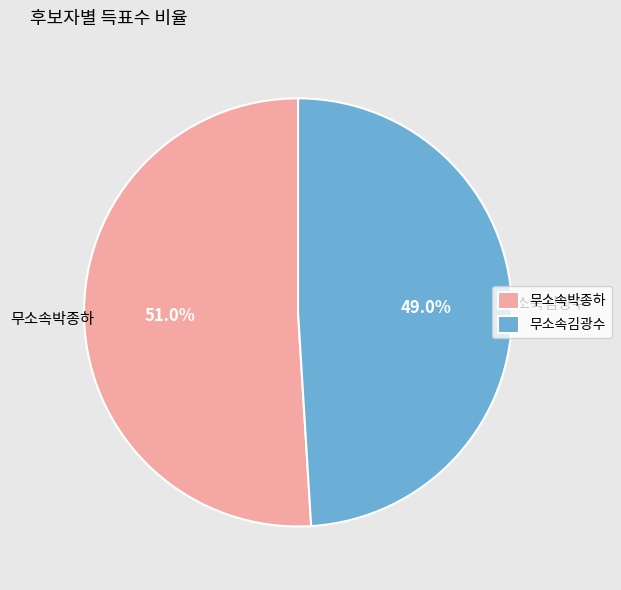

Is it true that 무소속김광수 is 49% of the pie?

True